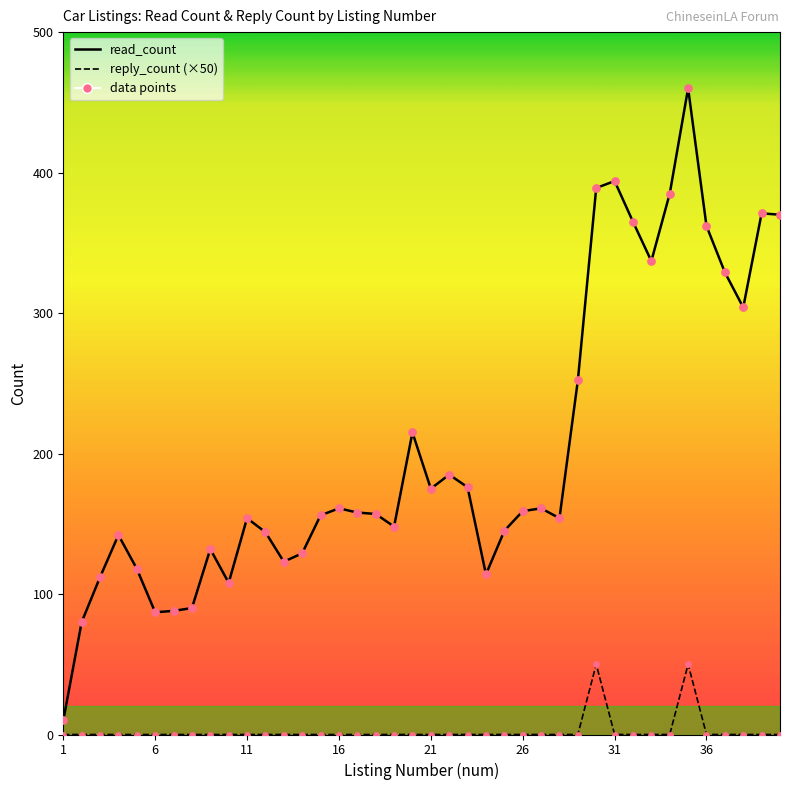

What is the total value across all series at 18?

157